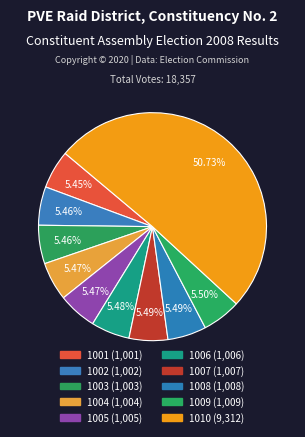

What percentage is the 1007 slice, to the nearest percent?

5%